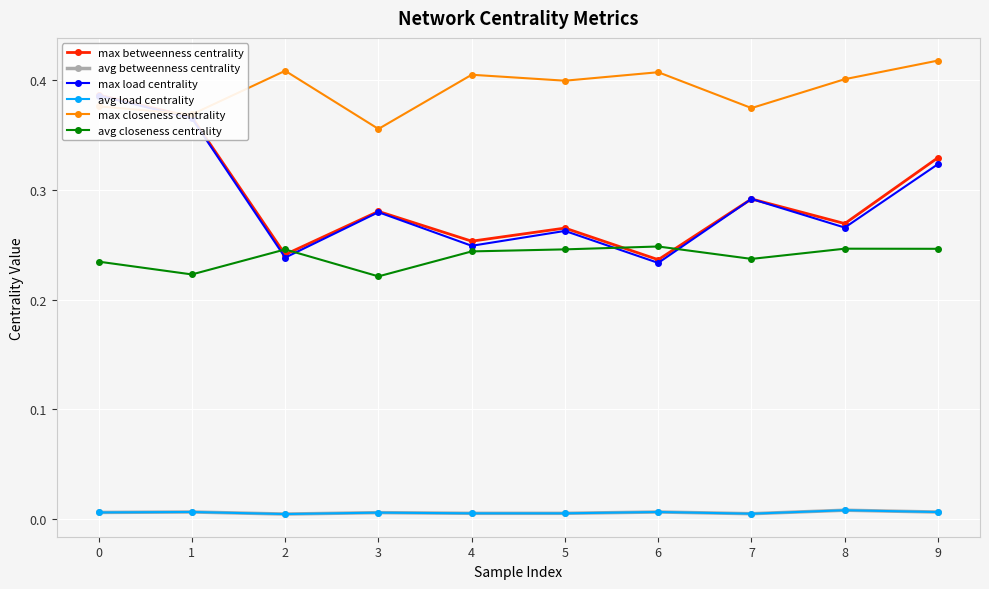

Count the number of categories in the chart.

10